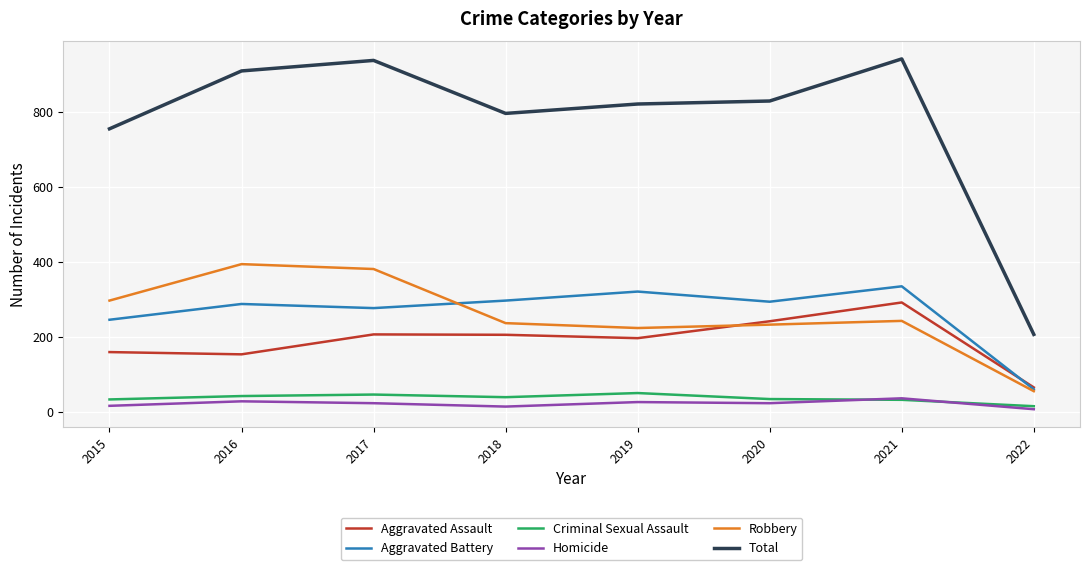

What is the sum of the Aggravated Battery values at 2020 and 2017?

571